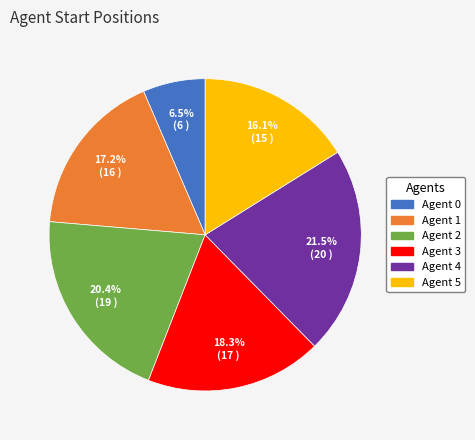

Count the number of slices in the pie.

6